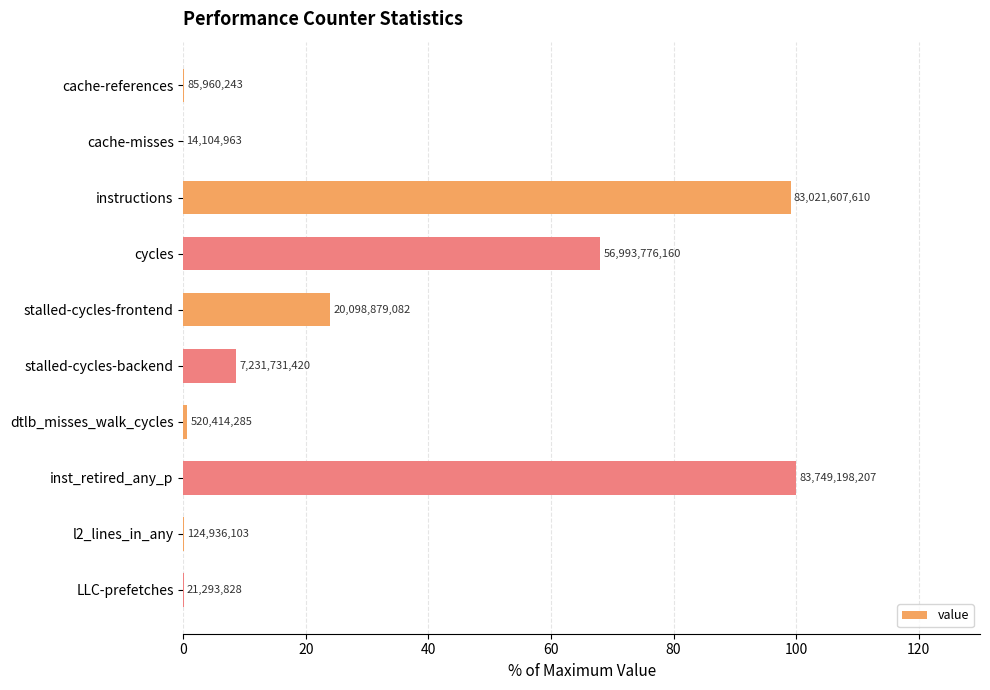

What is the difference between the second highest and minimum values?

99.1